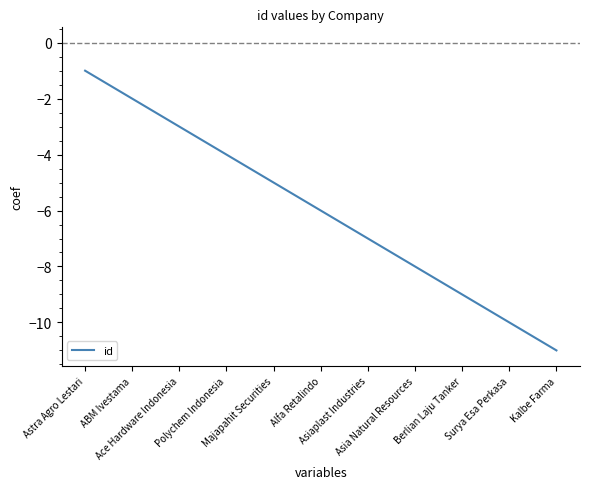

List the labels in order of value, largest first.

Astra Agro Lestari, ABM Ivestama, Ace Hardware Indonesia, Polychem Indonesia, Majapahit Securities, Alfa Retalindo, Asiaplast Industries, Asia Natural Resources, Berlian Laju Tanker, Surya Esa Perkasa, Kalbe Farma